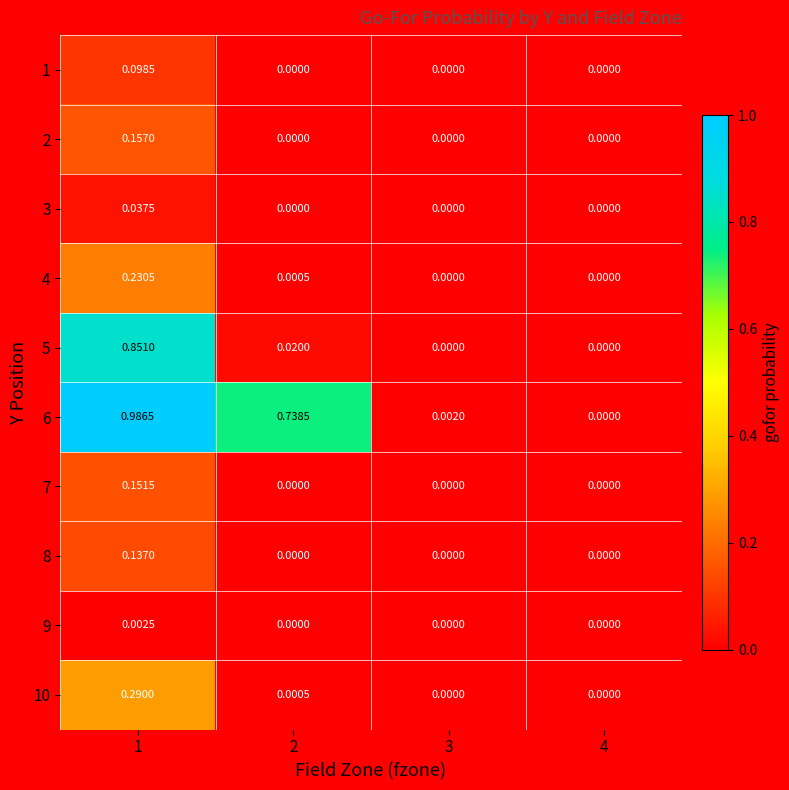

Count the number of categories in the chart.

4